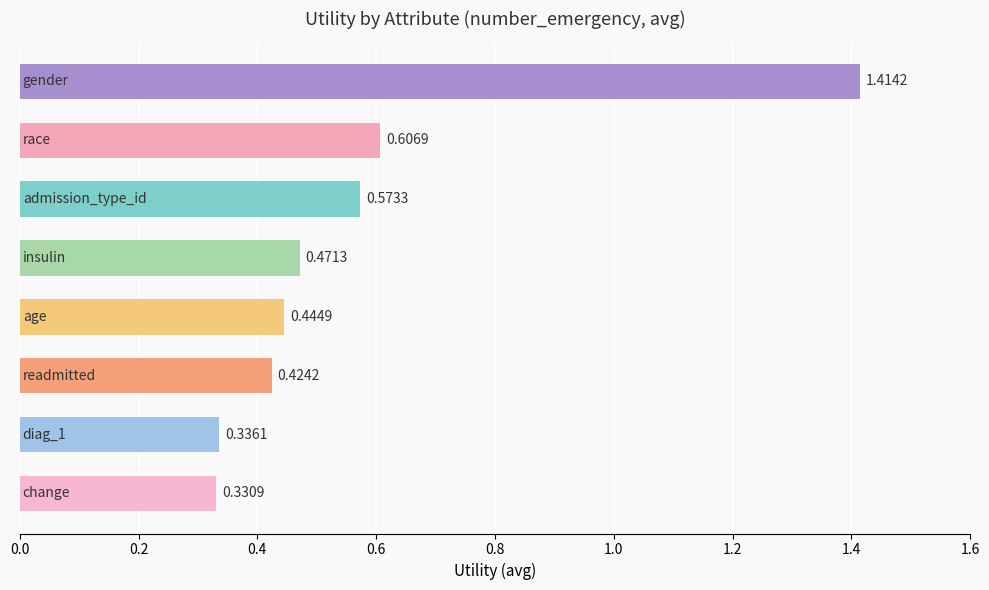

What is the difference between the maximum and minimum values?

1.1